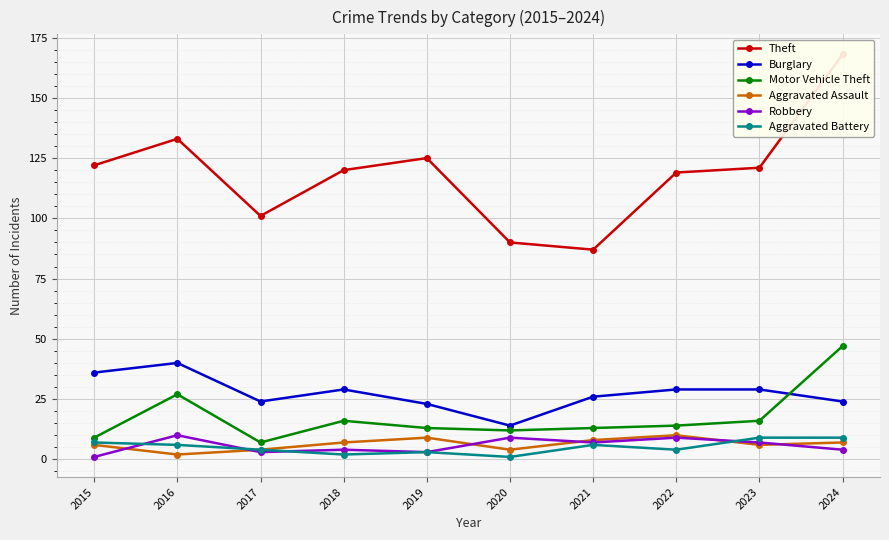

List the labels in order of Motor Vehicle Theft value, largest first.

2024, 2016, 2018, 2023, 2022, 2019, 2021, 2020, 2015, 2017